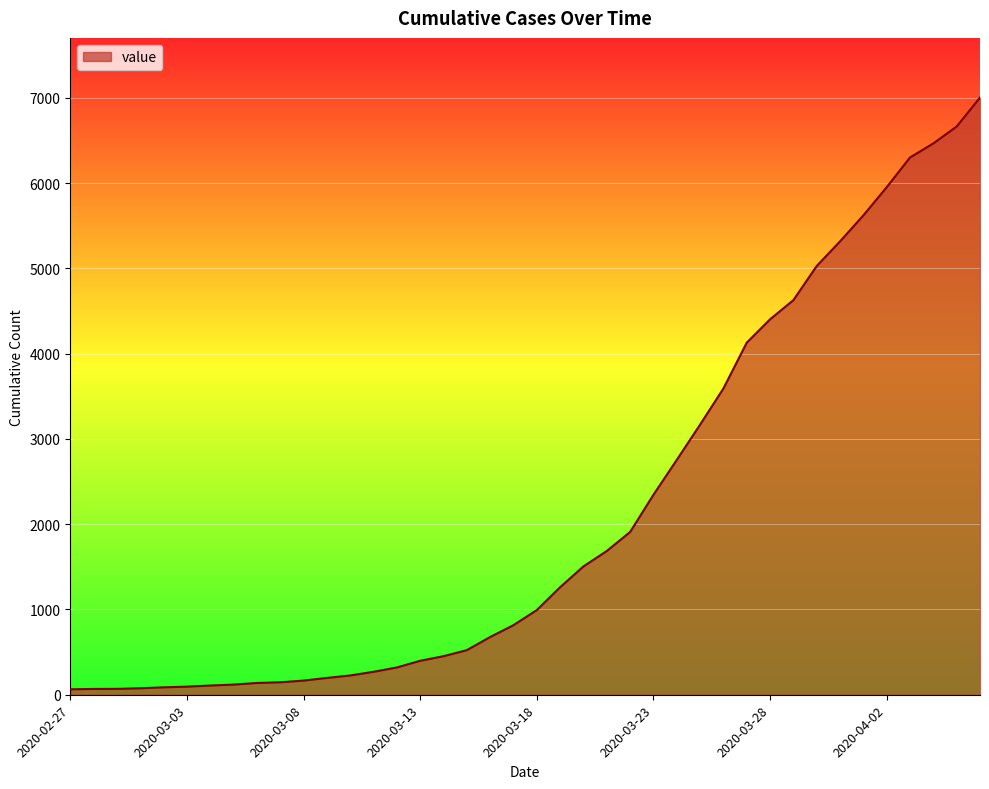

What is the greatest value displayed?

7003